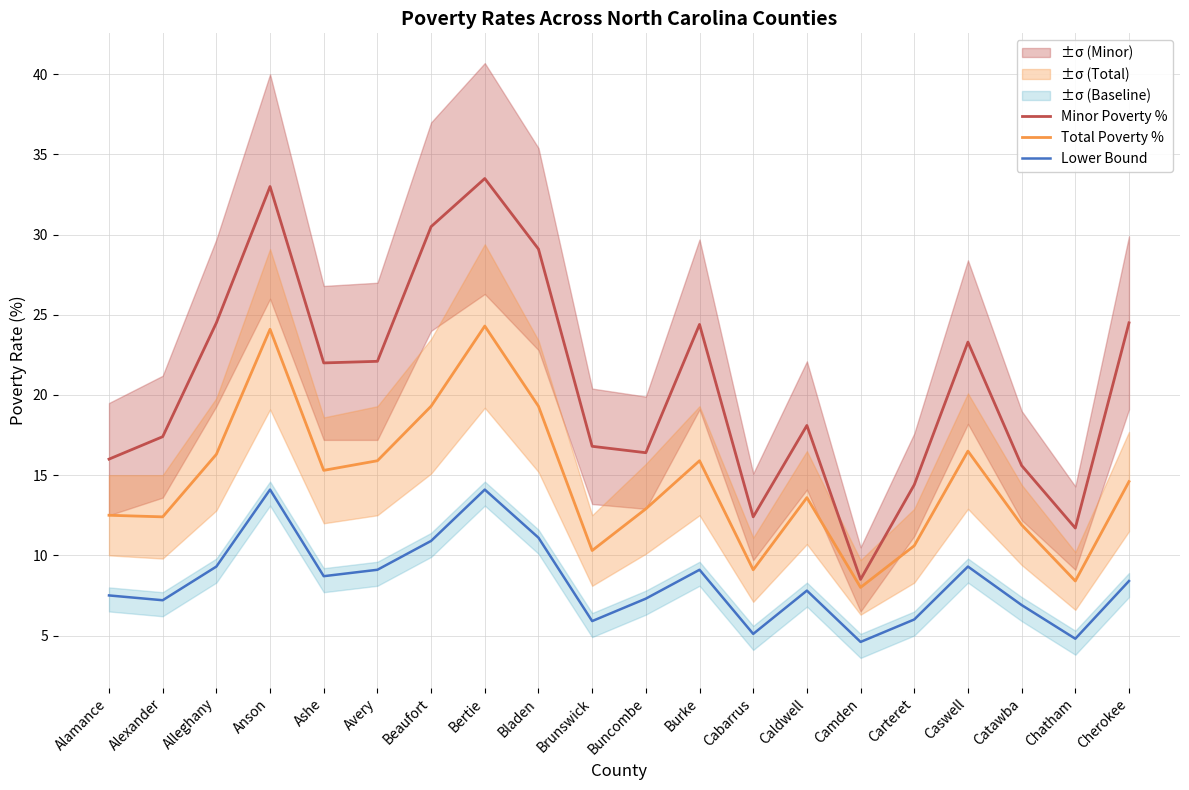

Reading left to right, what are all the values shown in this chart?

Minor Poverty %: 16.0	17.4	24.5	33.0	22.0	22.1	30.5	33.5	29.1	16.8	16.4	24.4	12.4	18.1	8.5	14.4	23.3	15.6	11.7	24.5
Total Poverty %: 12.5	12.4	16.3	24.1	15.3	15.9	19.3	24.3	19.3	10.3	12.9	15.9	9.1	13.6	8.0	10.6	16.5	11.9	8.4	14.6
Lower Bound: 7.5	7.2	9.3	14.1	8.7	9.1	10.9	14.1	11.1	5.9	7.3	9.1	5.1	7.8	4.6	6.0	9.3	6.9	4.8	8.4